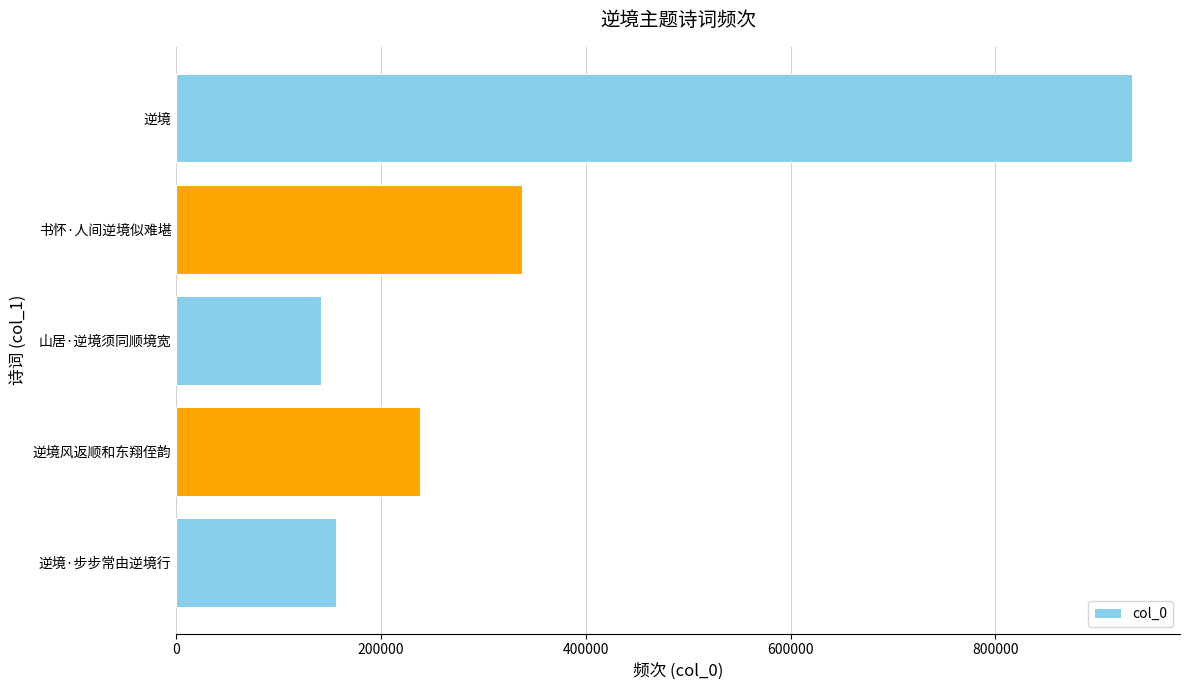

Is it true that the value at 逆境 is 933540?

True